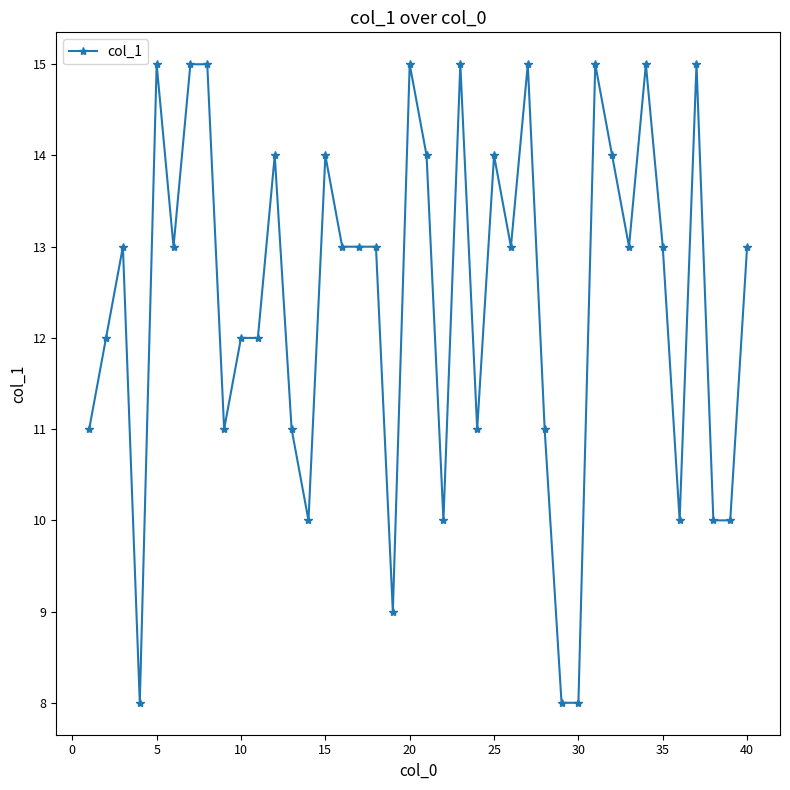

What is the value of the 2nd point from the left?

12